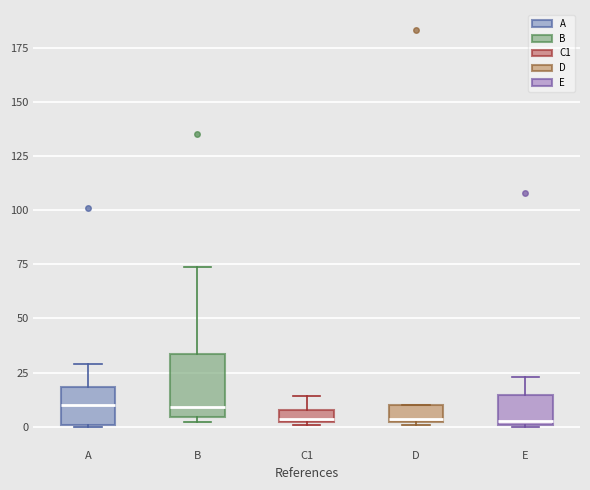

Where does the median line of the box for D sit on the y-axis? The values are not printed on the chart, so give them approximately, as read against the axis.

5